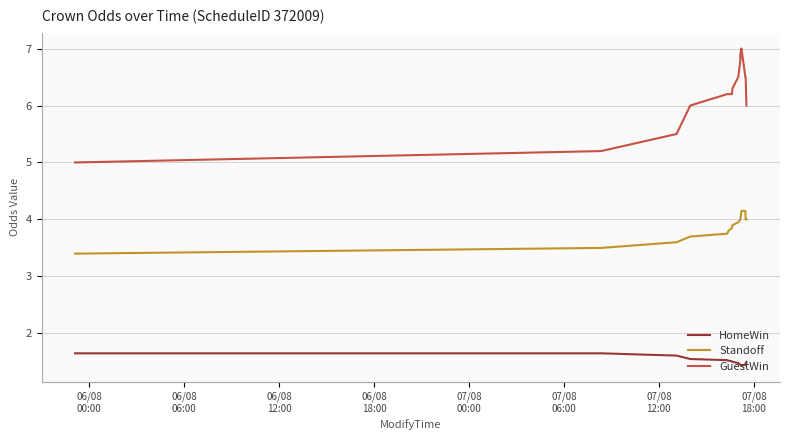

The value of Standoff at 06/08
06:00 is 2.3. True or false?

False